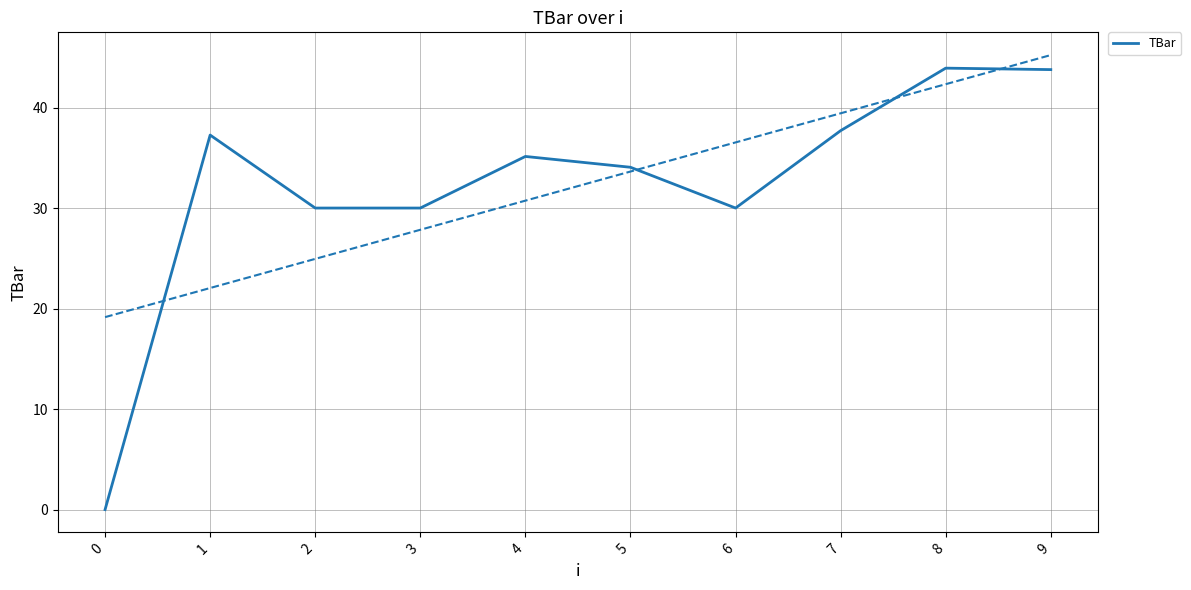

The chart shows a value of 37.3 at 1. True or false?

True